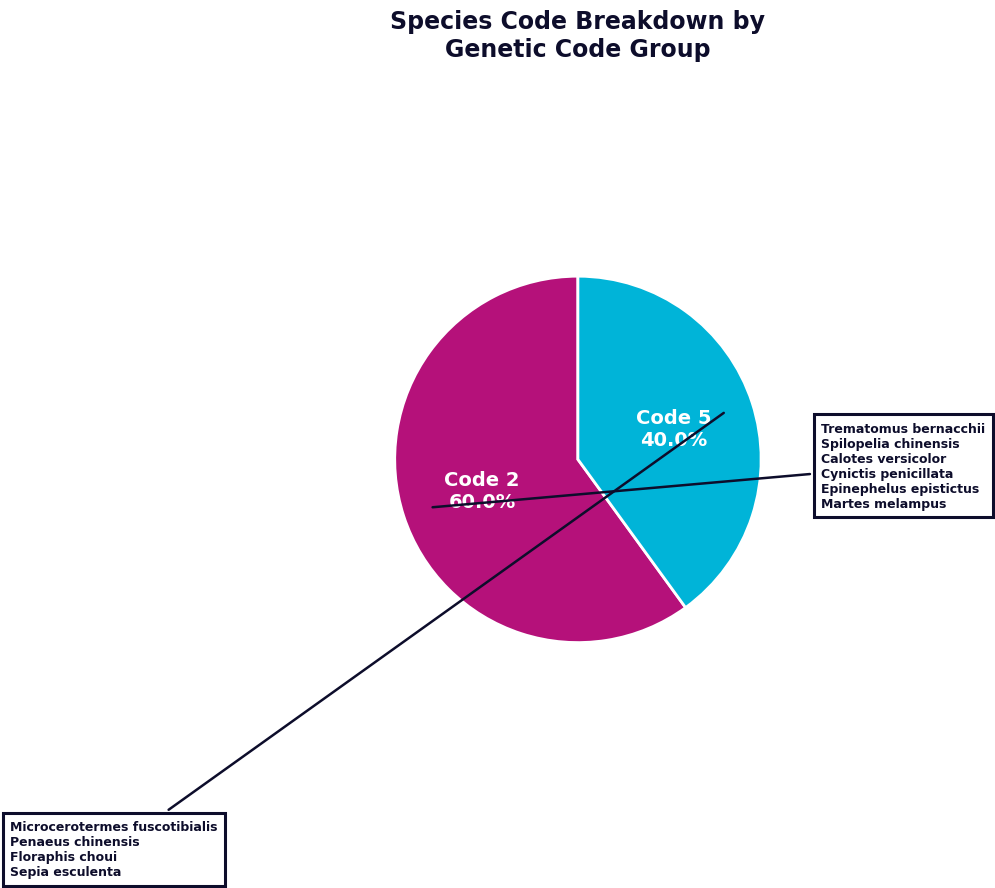

Does any single category account for the majority?

Yes